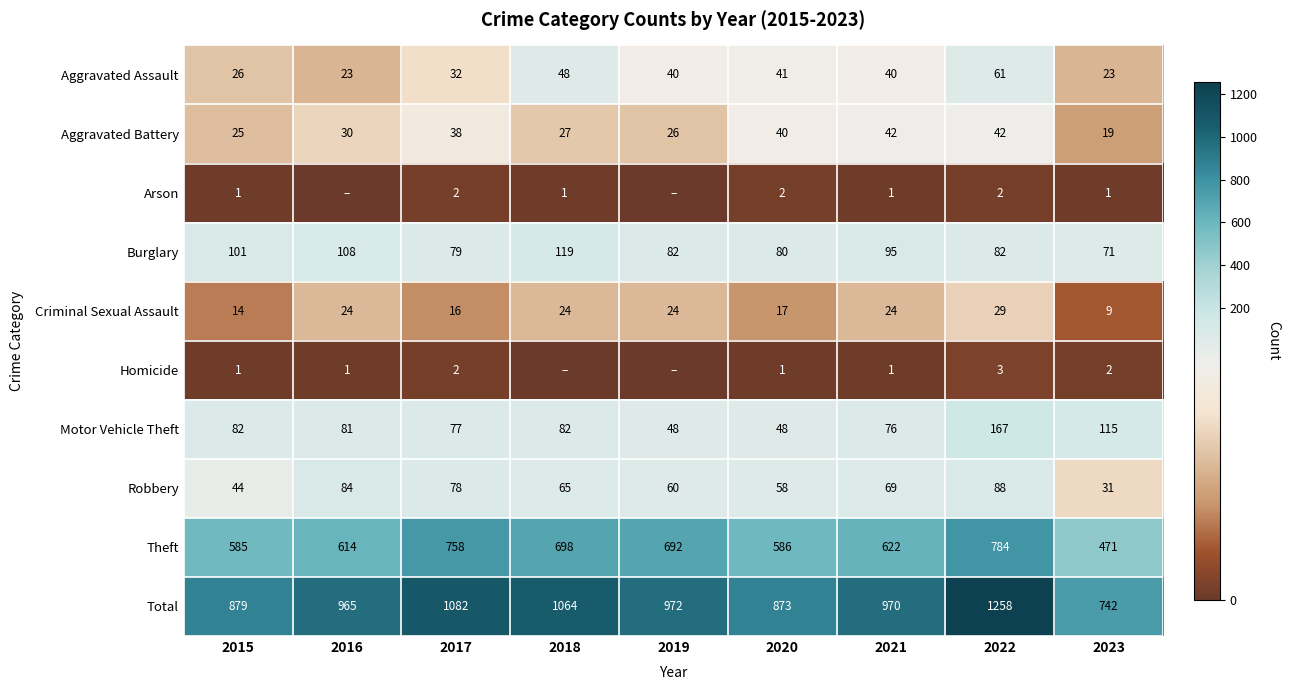

What is the difference between the Arson values at 2021 and 2020?

1